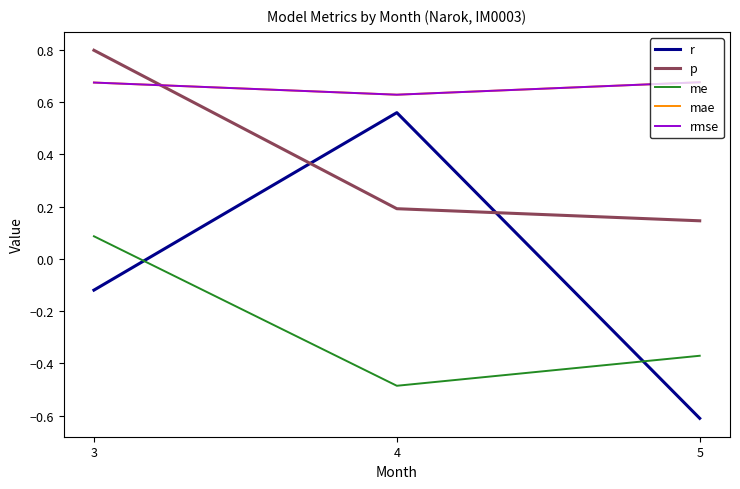

At which category is the sum across all series the highest?

3